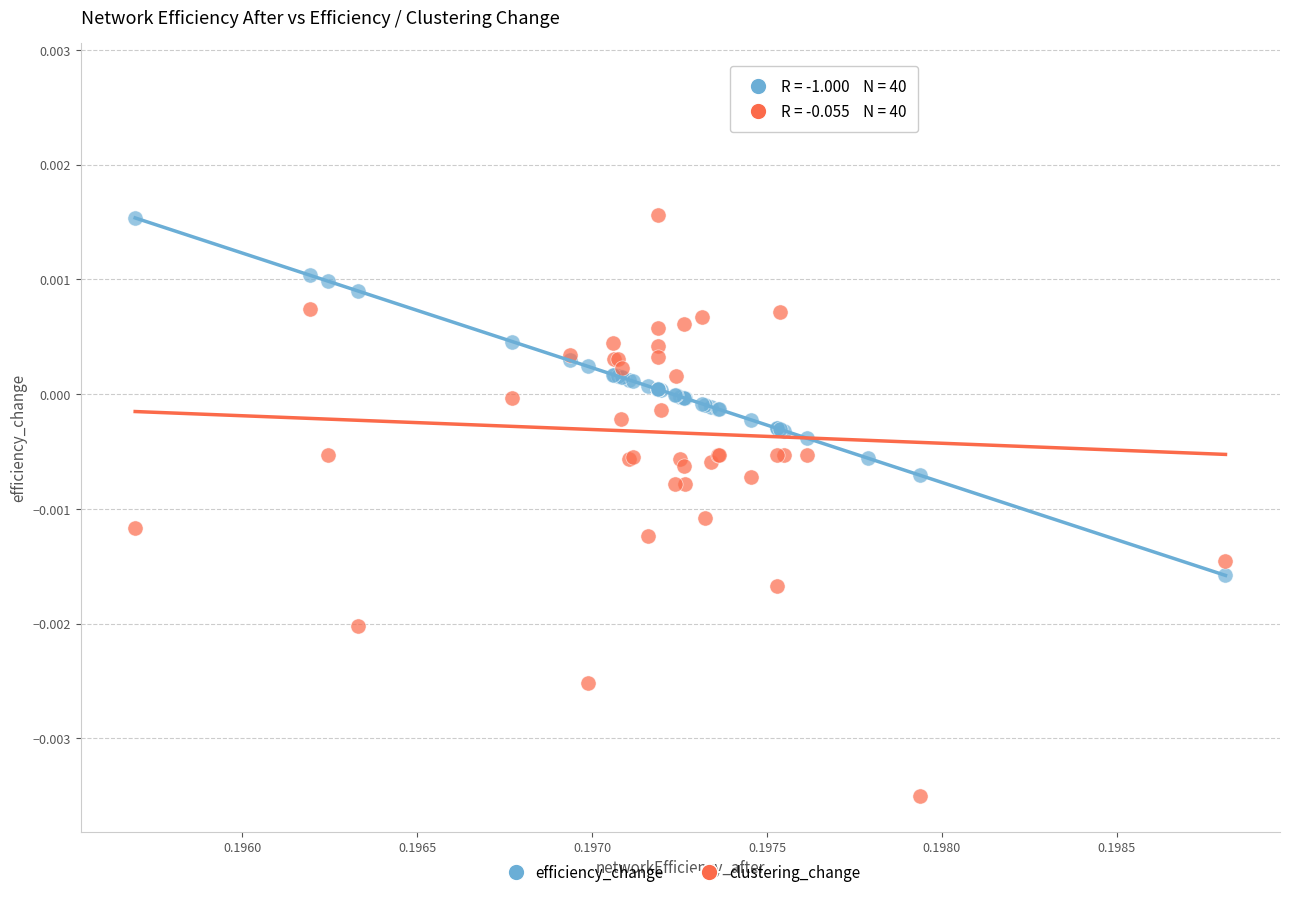

Which series reaches the maximum Y coordinate?

clustering_change